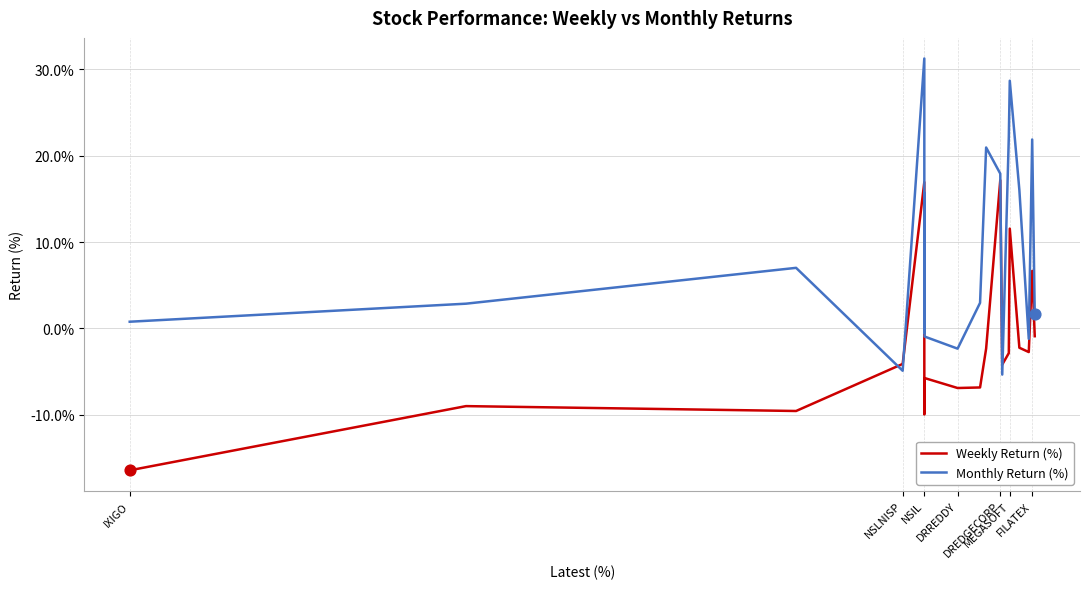

Which series has the largest total across all categories?

Monthly Return (%)